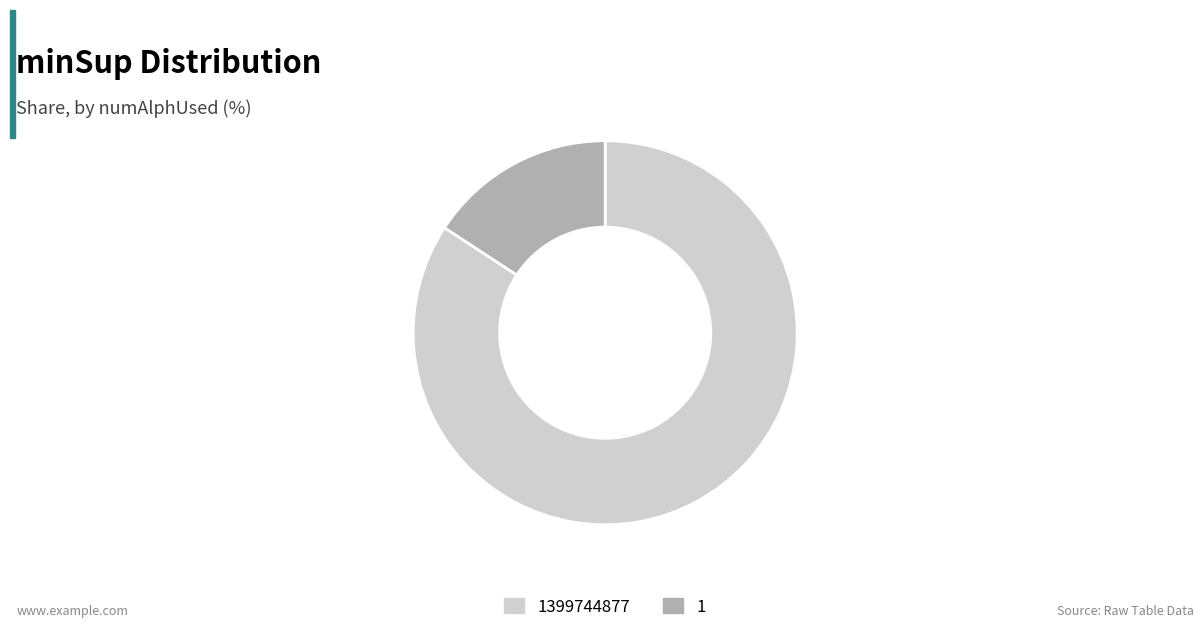

Does 1 account for over 50% of the chart?

No